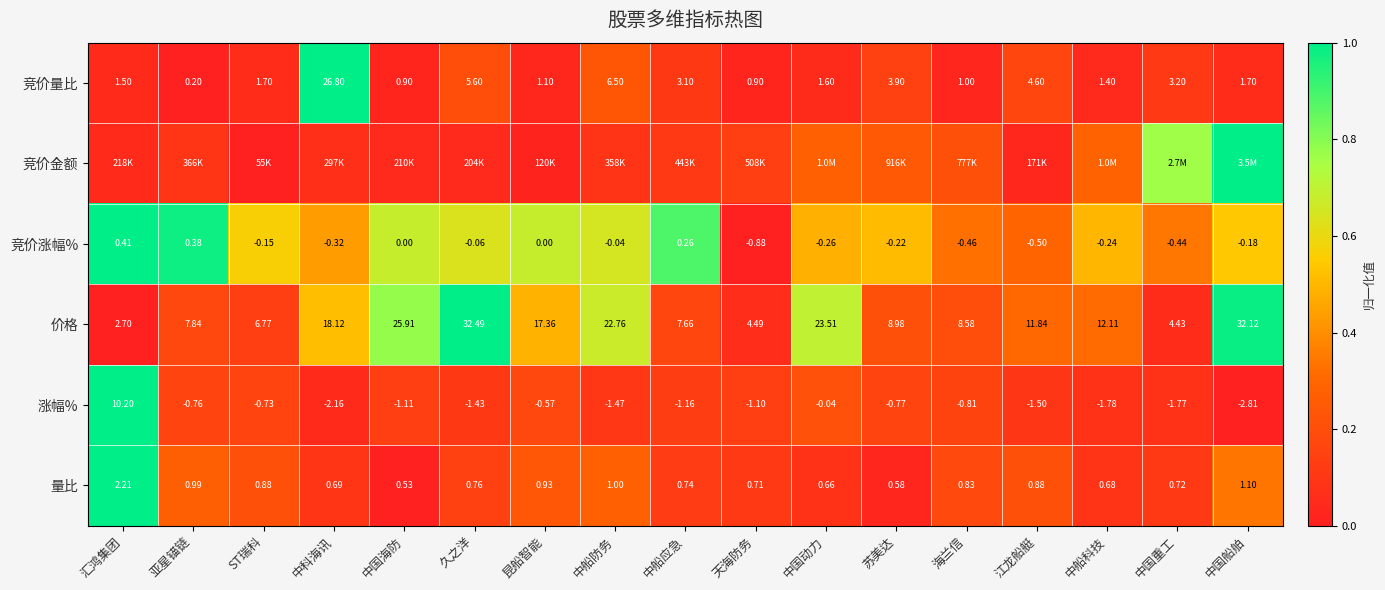

Is the value of 竞价涨幅% at 中国海防 greater than the value of 价格 at 亚星锚链?

No